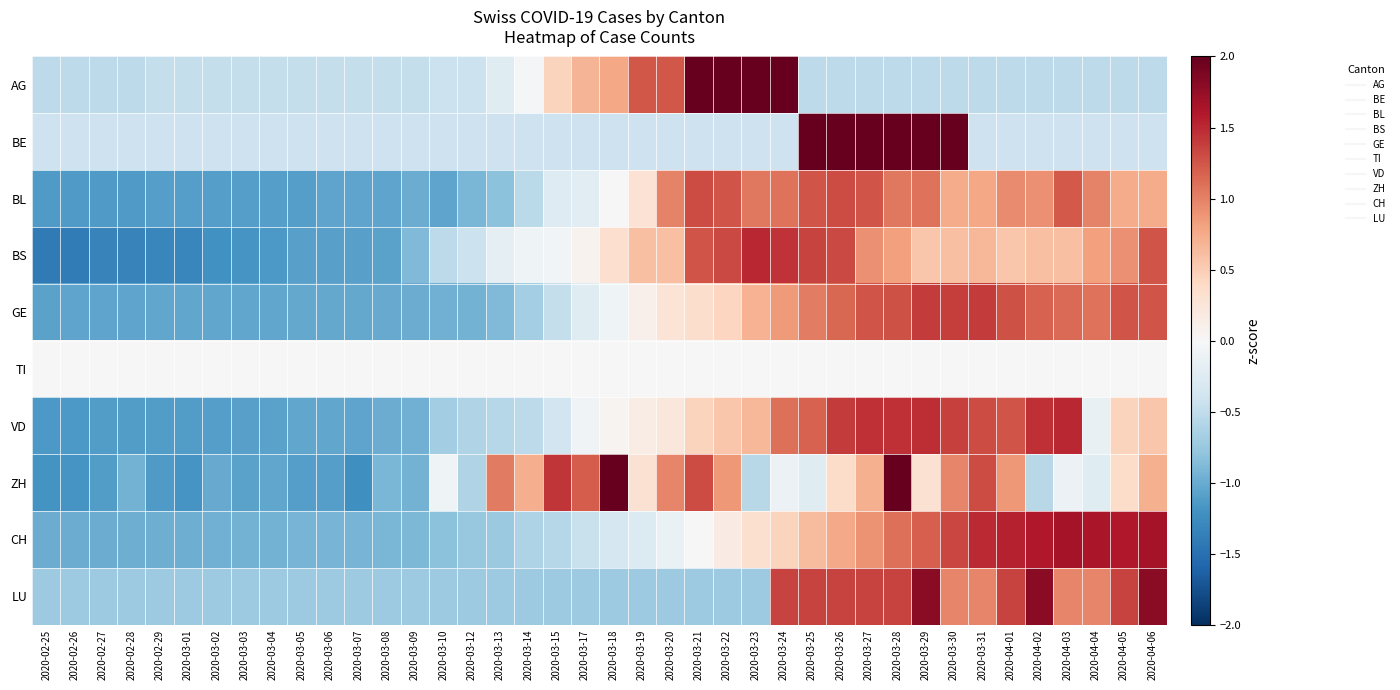

What is the difference between the highest and lowest values at 2020-04-01?

2.1